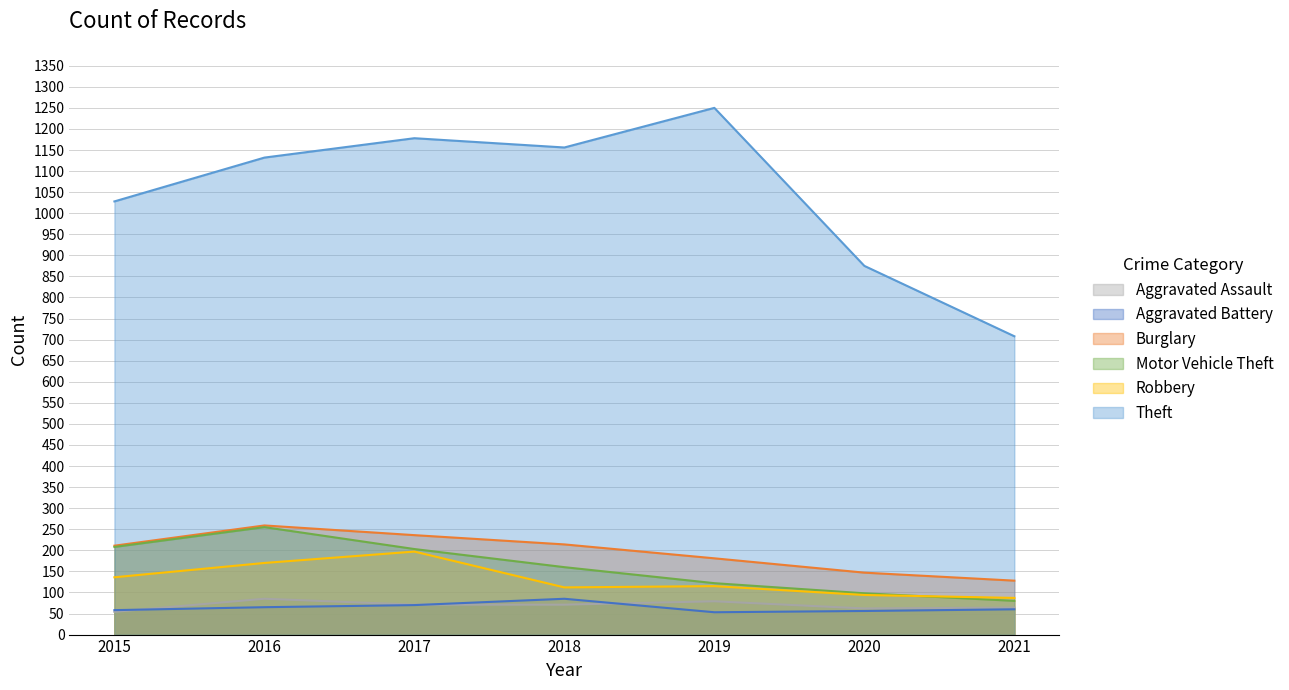

What is the value of the Aggravated Assault point at the 4th from the left?

71